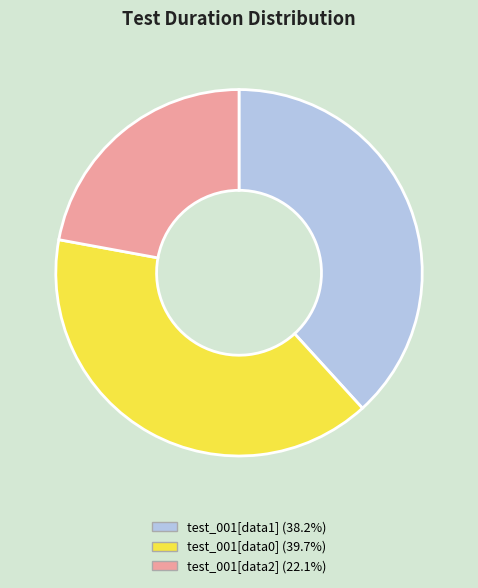

Is there a majority slice in this chart?

No